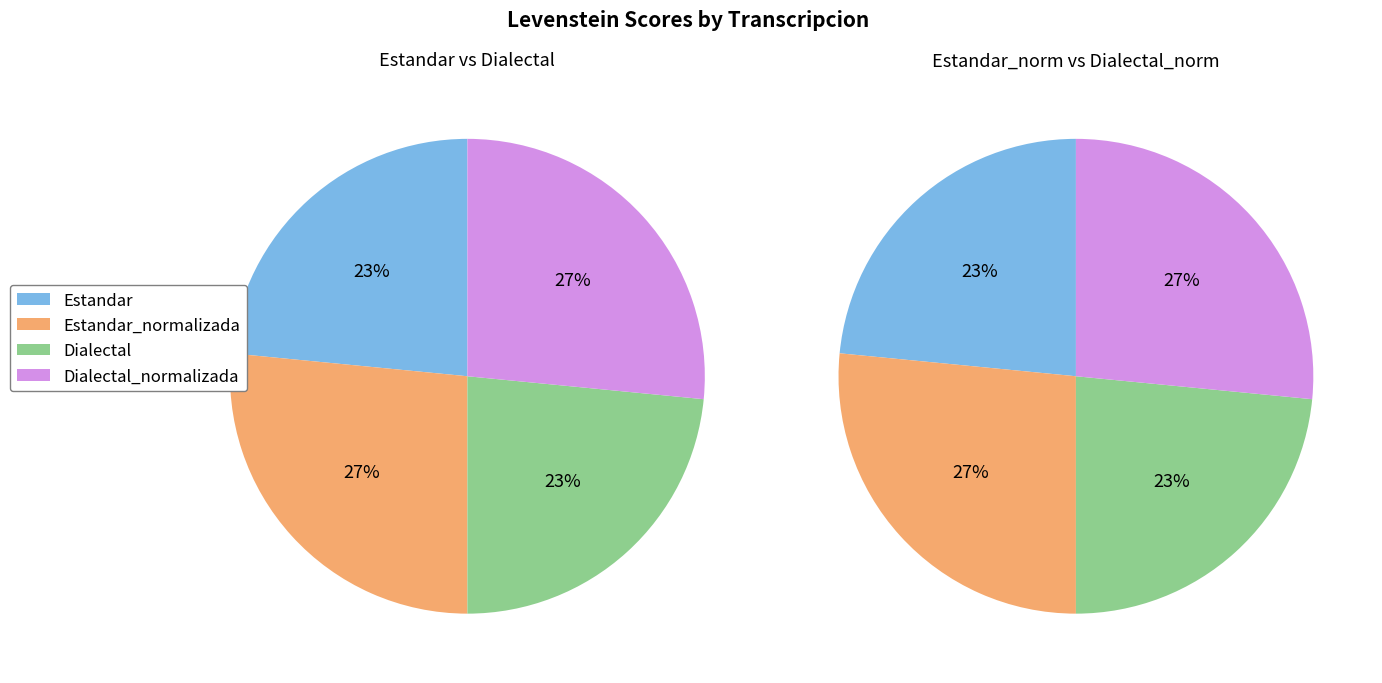

True or false: Dialectal accounts for 32% of the total.

False